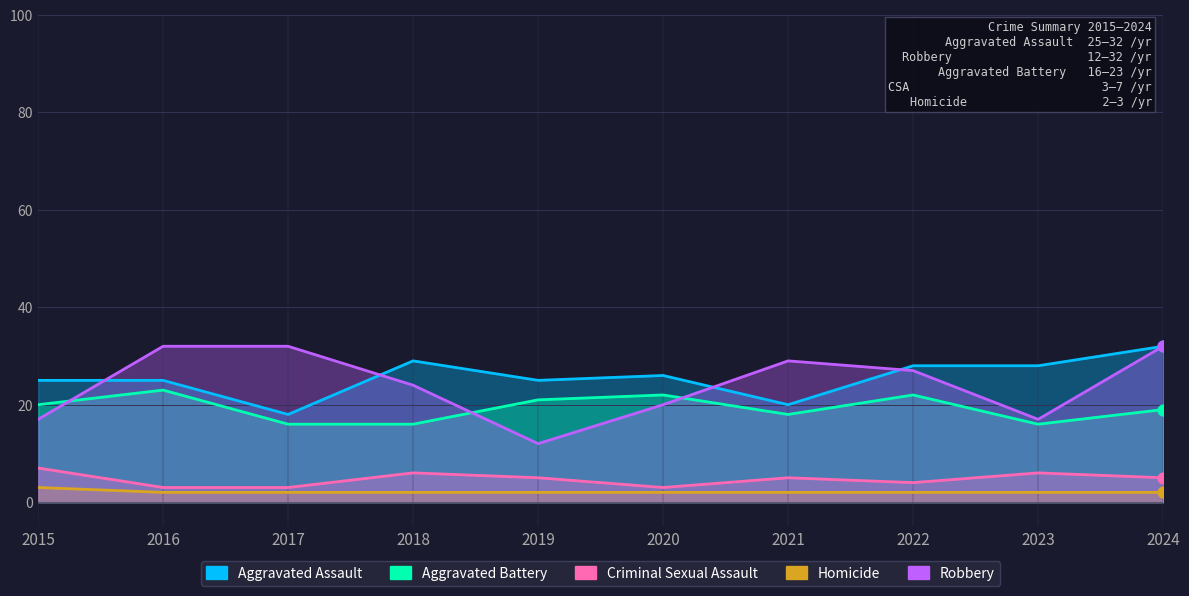

At how many categories does at least one series exceed 9?

10